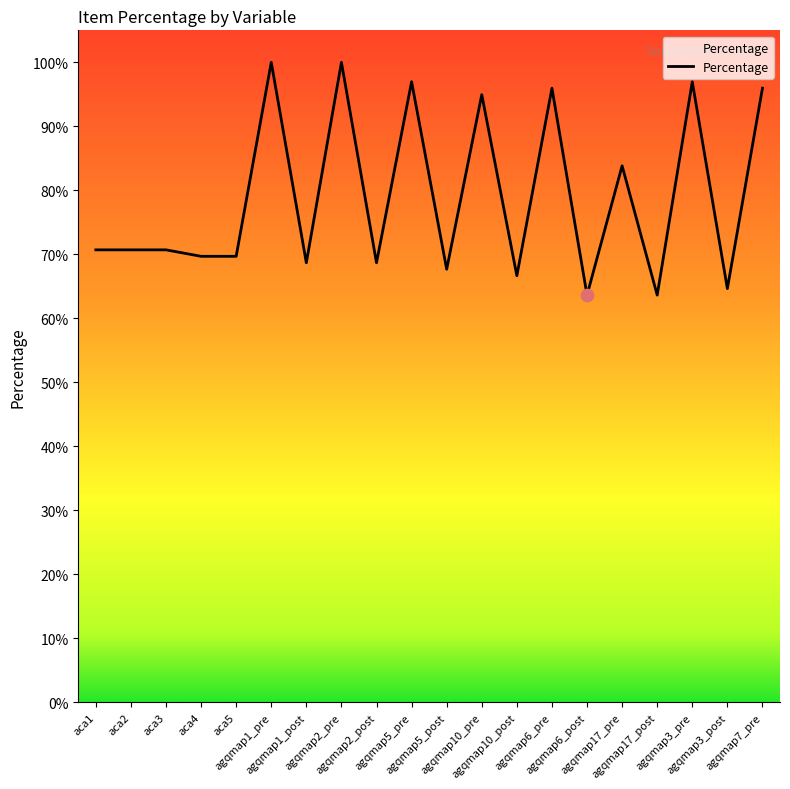

Which has a higher value, agqmap6_pre or aca3?

agqmap6_pre